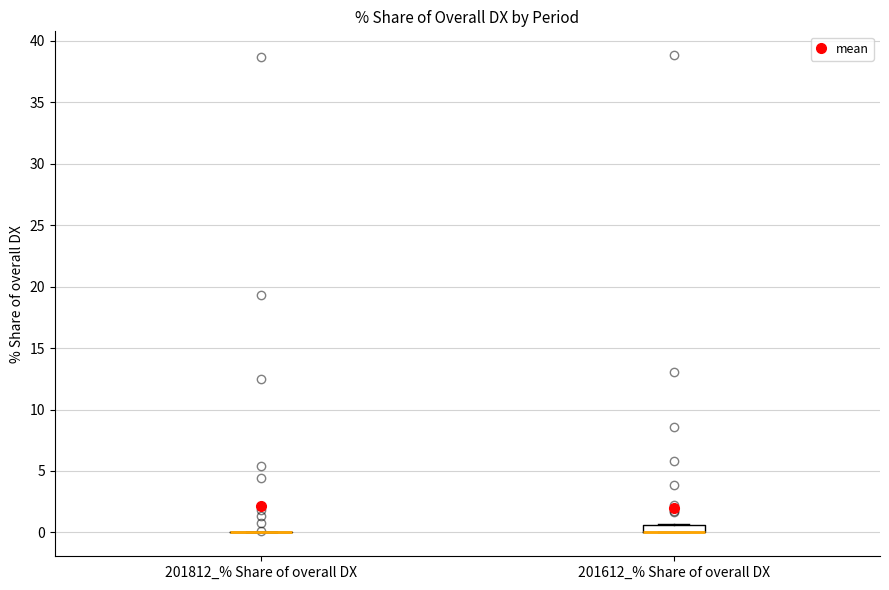

Comparing the boxes themselves (not the whiskers), which one is the tallest?

201612_% Share of overall DX